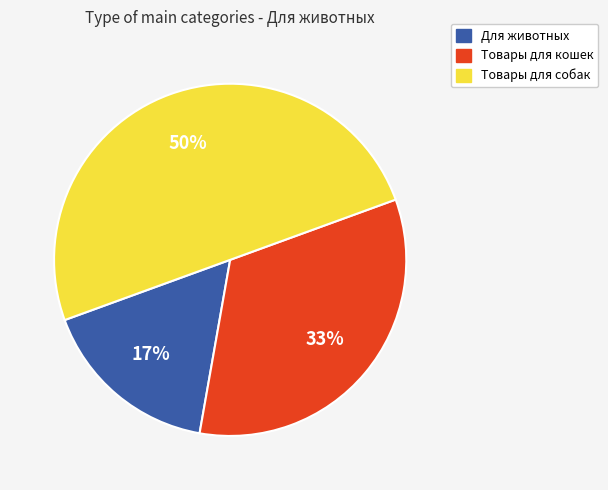

To the nearest percent, what percentage of the pie is Для животных?

17%